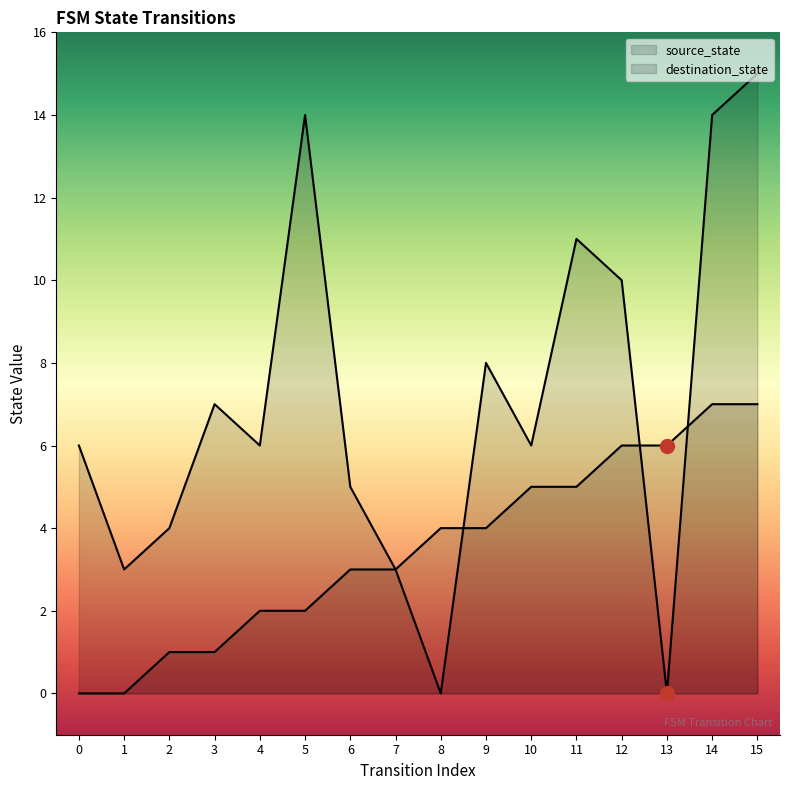

At which label is destination_state closest to 7?

3